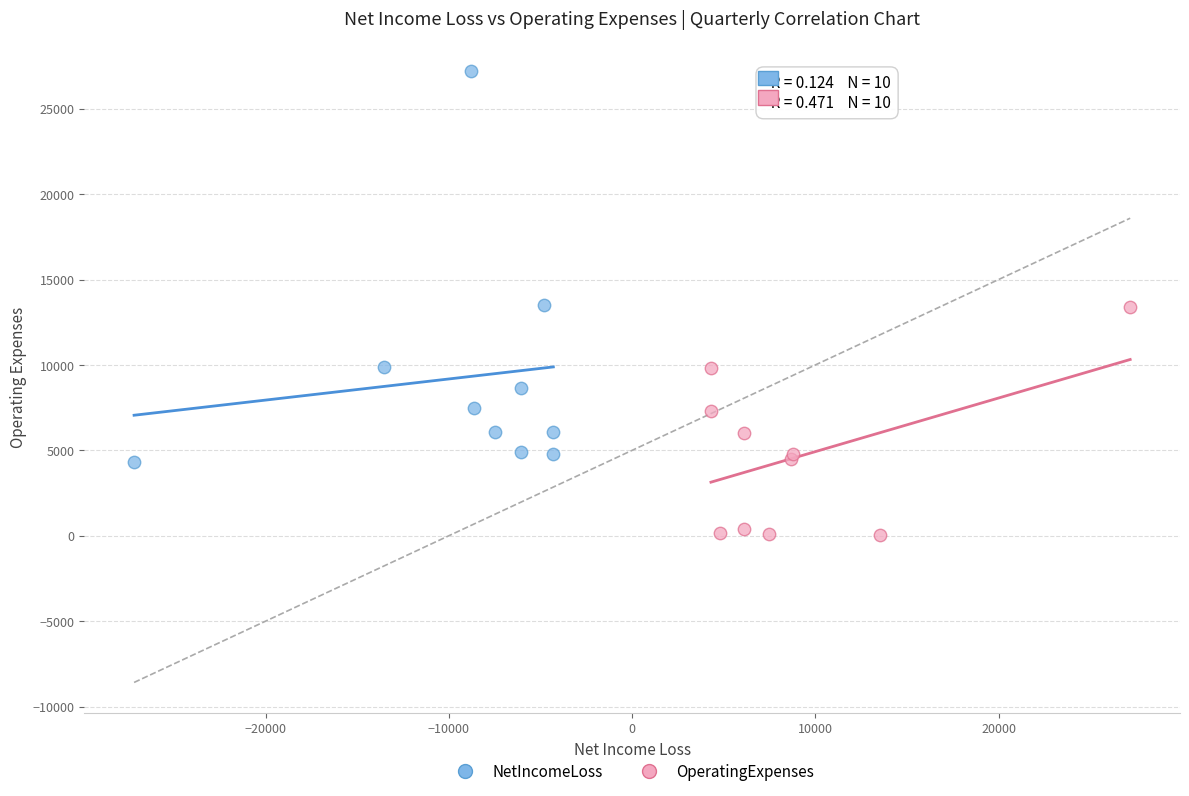

What are all the series names shown in the legend?

NetIncomeLoss, OperatingExpenses